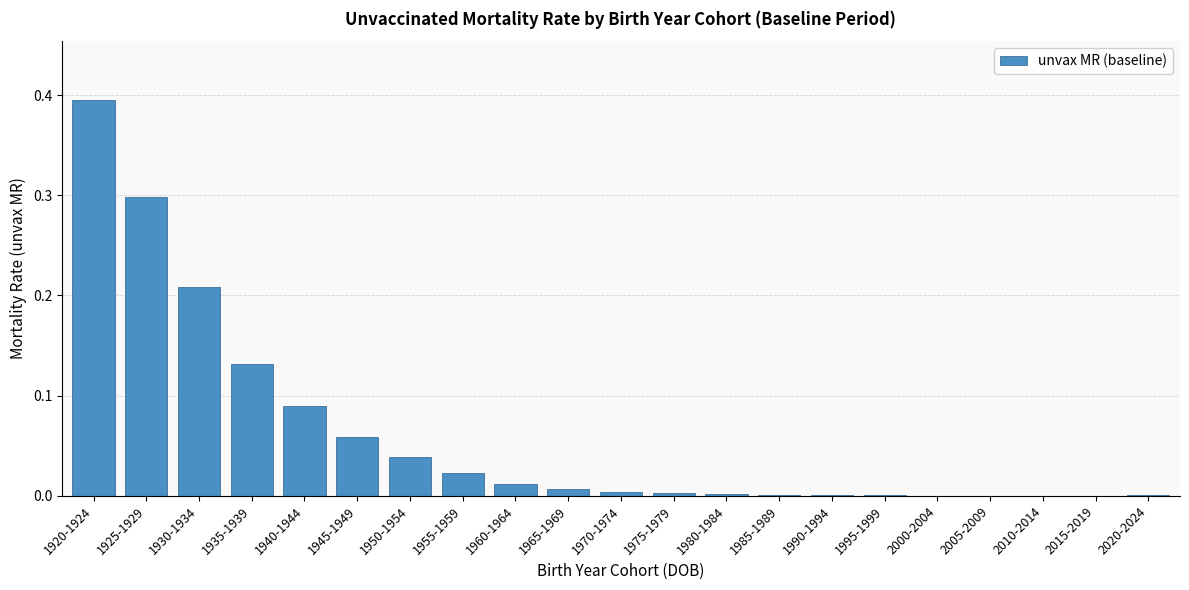

What is the sum of all values?

1.3